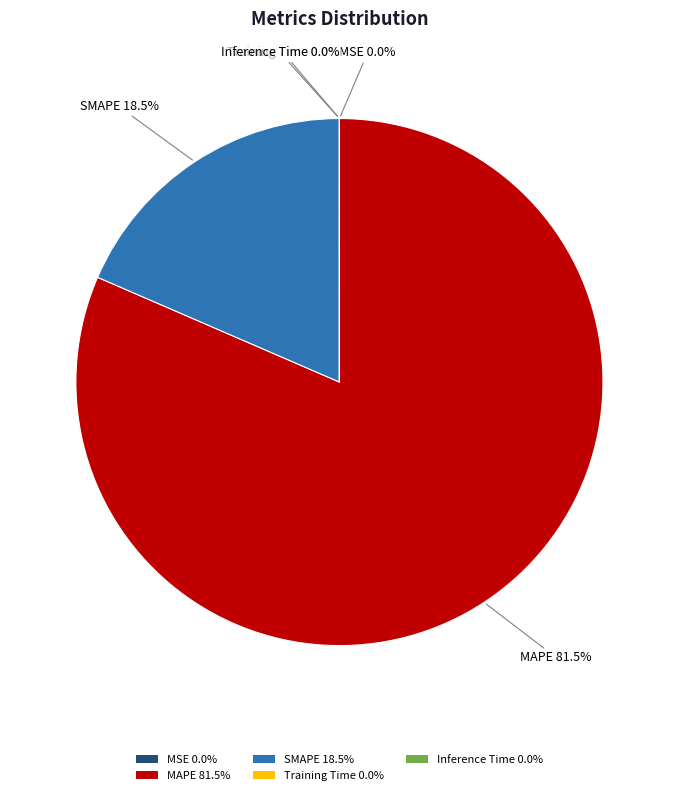

How much of the chart is everything except MAPE 81.5%?

18.5%